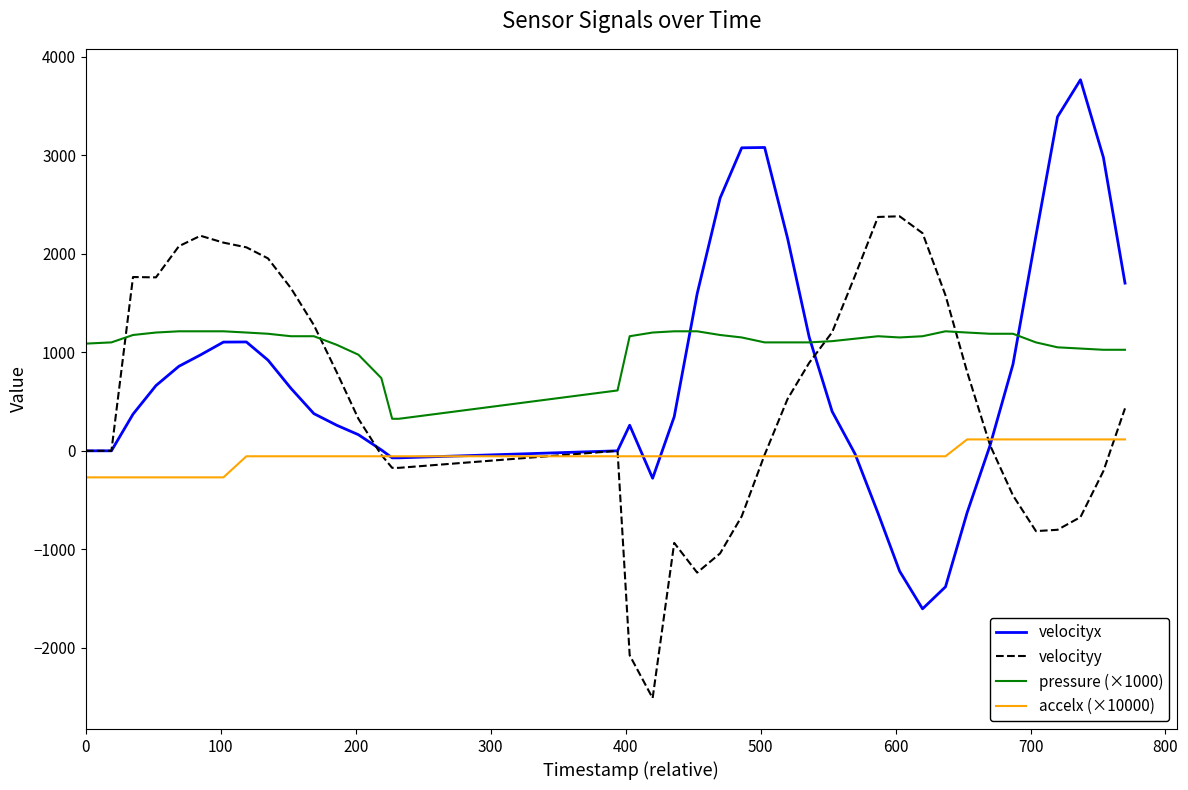

Which series has the largest total across all categories?

pressure (×1000)